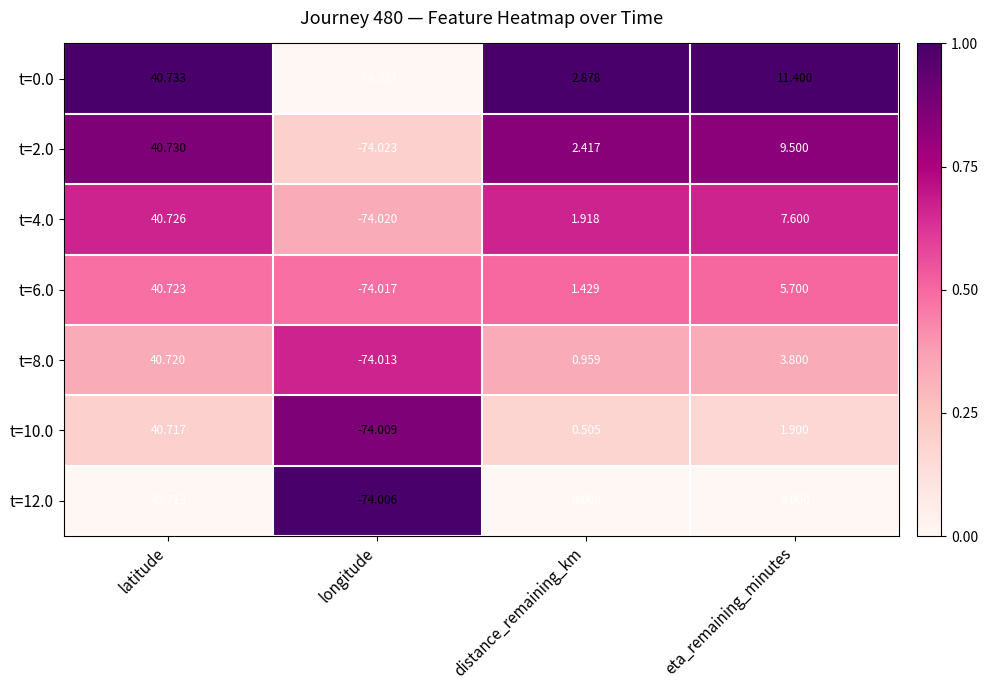

Where does the t=10.0 series first go above 1?

latitude